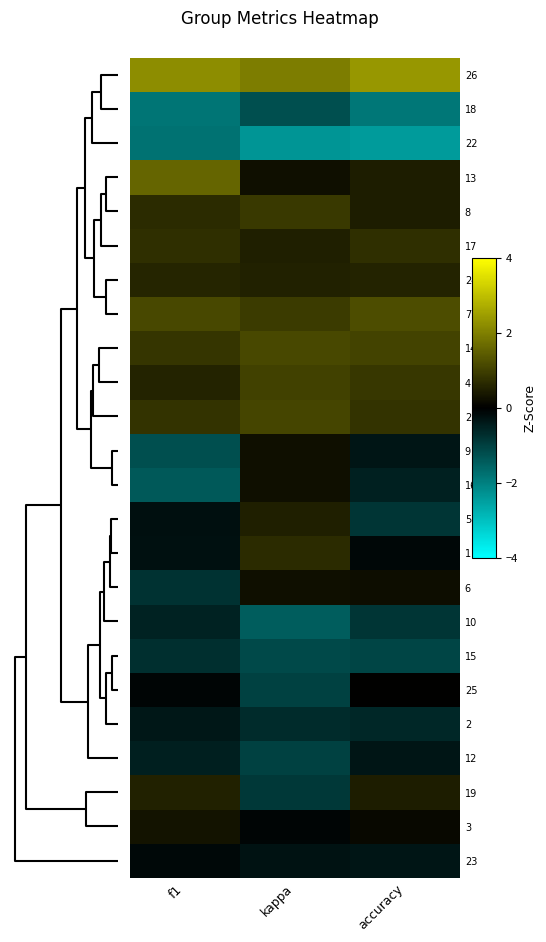

Reading left to right, transcribe all the data shown in this chart.

26: f1=2.2	kappa=1.9	accuracy=2.4
18: f1=-1.8	kappa=-1.2	accuracy=-1.9
22: f1=-1.8	kappa=-2.3	accuracy=-2.4
13: f1=1.6	kappa=0.2	accuracy=0.4
8: f1=0.7	kappa=0.9	accuracy=0.4
17: f1=0.7	kappa=0.5	accuracy=0.7
24: f1=0.6	kappa=0.5	accuracy=0.6
7: f1=1.1	kappa=0.9	accuracy=1.2
14: f1=0.8	kappa=1.2	accuracy=1.0
4: f1=0.6	kappa=1.0	accuracy=0.9
21: f1=0.8	kappa=1.1	accuracy=0.8
9: f1=-1.2	kappa=0.2	accuracy=-0.3
16: f1=-1.4	kappa=0.2	accuracy=-0.5
5: f1=-0.2	kappa=0.5	accuracy=-0.8
1: f1=-0.3	kappa=0.7	accuracy=-0.1
6: f1=-0.8	kappa=0.2	accuracy=0.2
10: f1=-0.6	kappa=-1.5	accuracy=-0.8
15: f1=-0.7	kappa=-1.1	accuracy=-1.1
25: f1=-0.1	kappa=-1.0	accuracy=0.0
2: f1=-0.4	kappa=-0.7	accuracy=-0.6
12: f1=-0.5	kappa=-1.0	accuracy=-0.3
19: f1=0.5	kappa=-0.9	accuracy=0.4
3: f1=0.3	kappa=-0.1	accuracy=0.2
23: f1=-0.1	kappa=-0.3	accuracy=-0.3